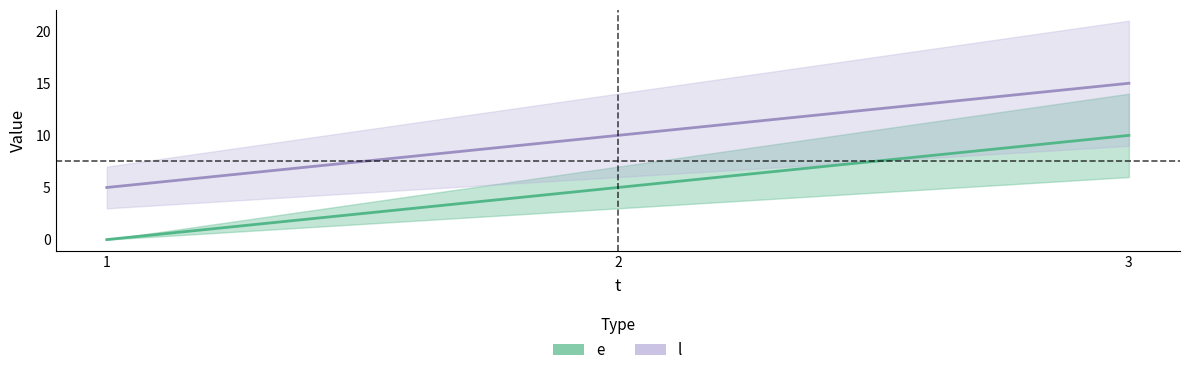

Is this an area chart (filled region under the line)?

No